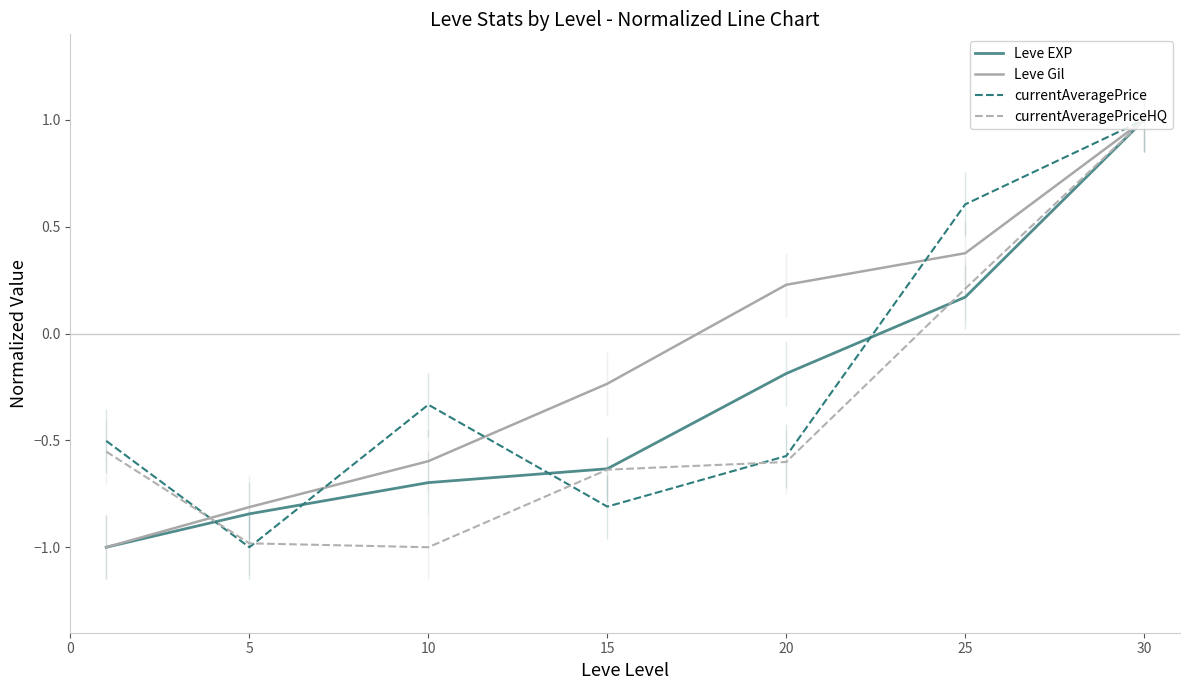

The value of currentAveragePrice at 15 is -0.8. True or false?

True